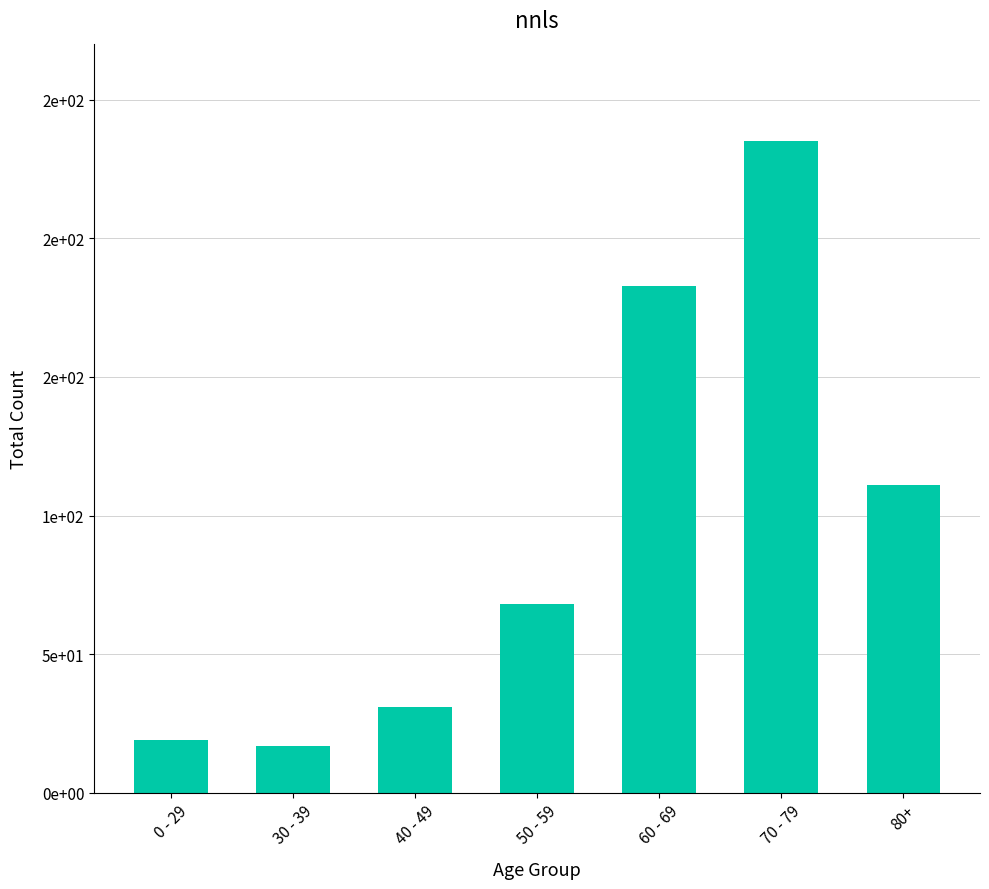

Does the chart contain any negative values?

No